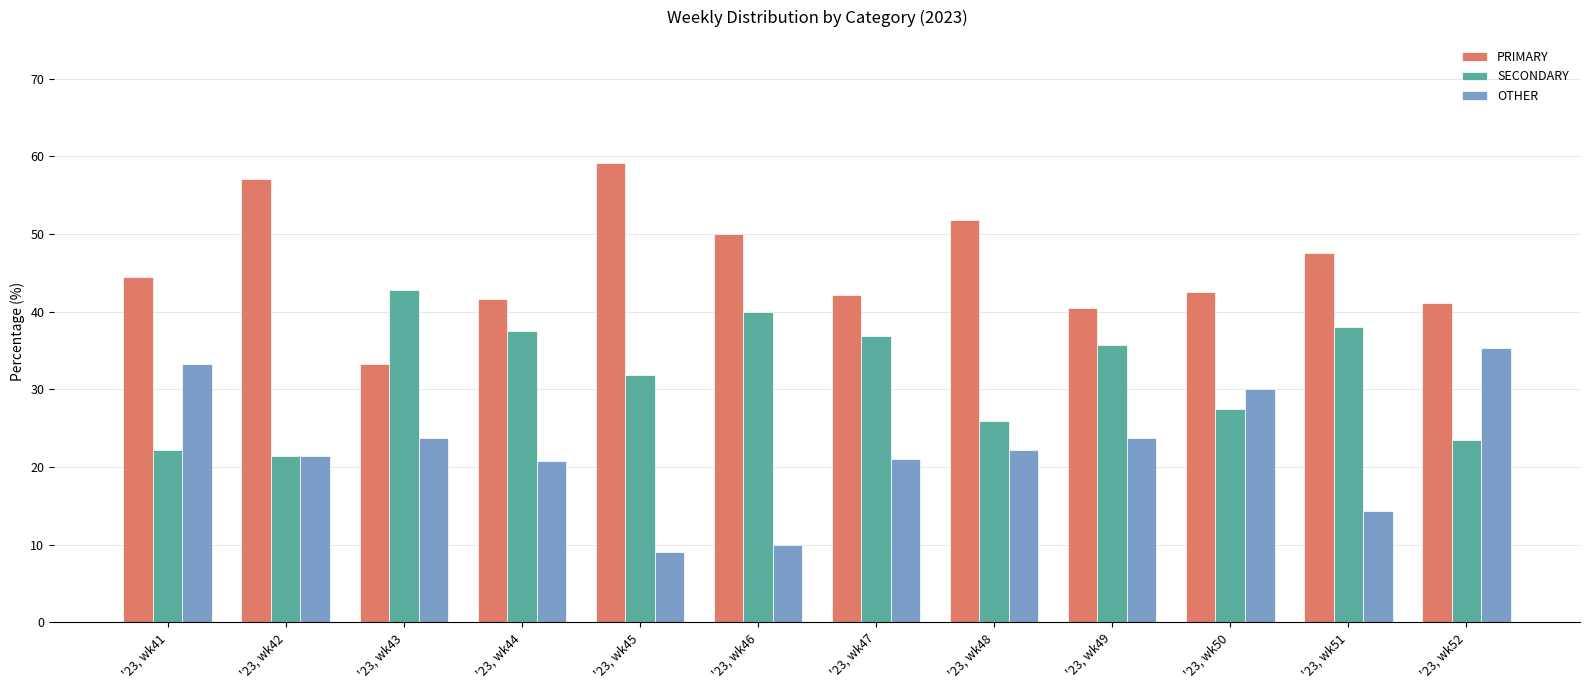

List the series in order of their peak value, lowest first.

OTHER, SECONDARY, PRIMARY